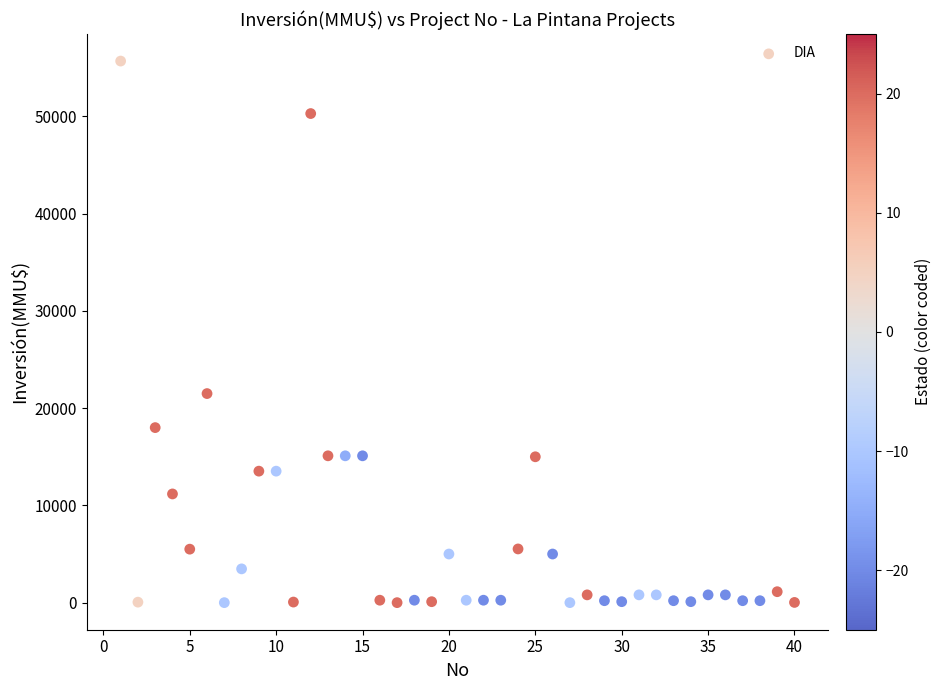

What Y value in the scatter plot is closest to 27847?

21500